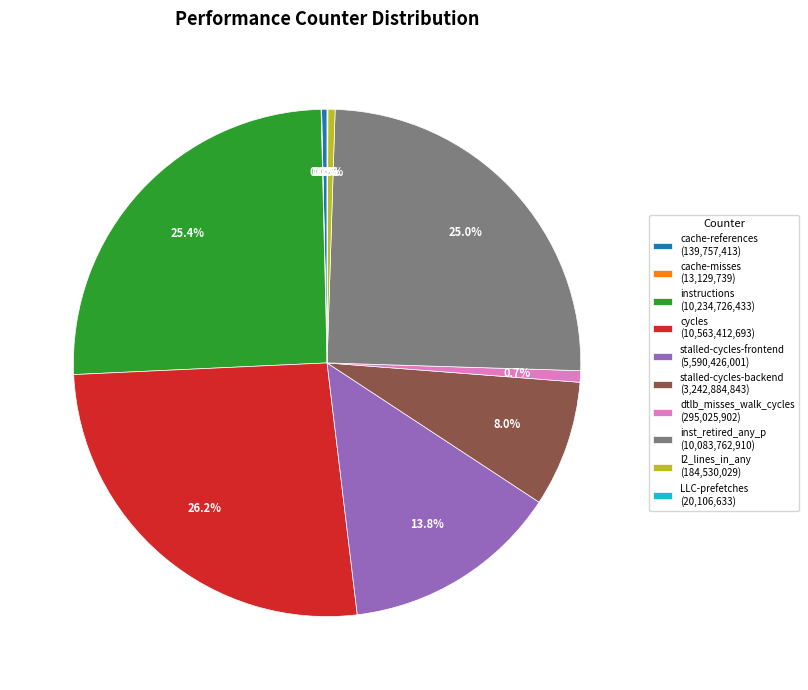

To the nearest percent, what is the average slice percentage?

10%